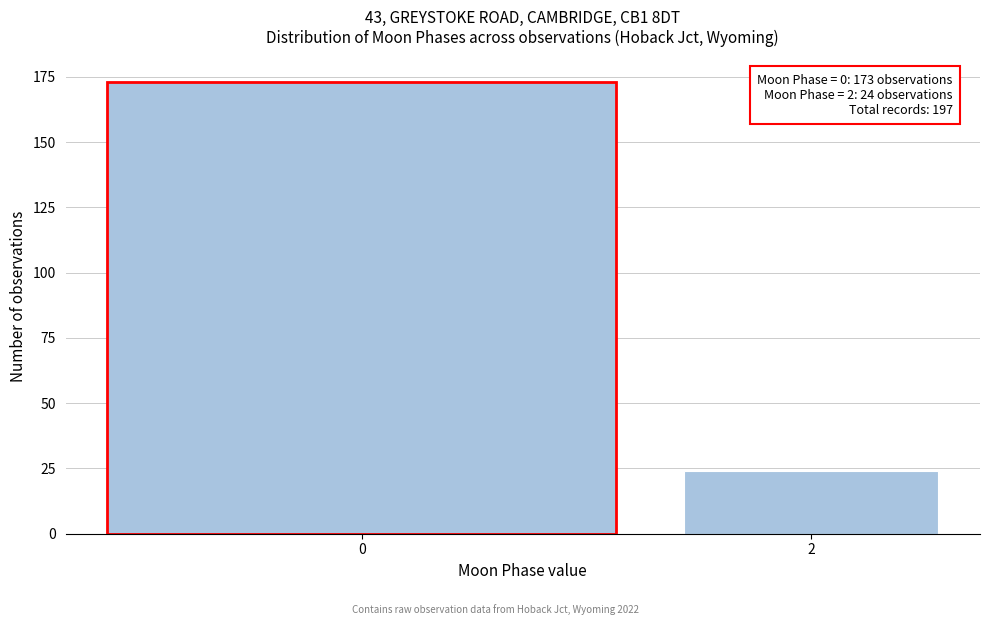

Reading left to right, extract all data points from this chart.

0=173	2=24